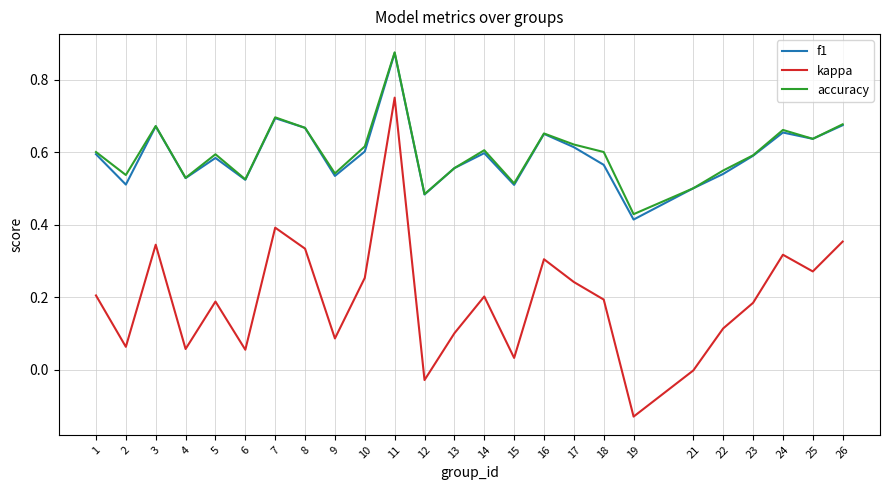

Which series has the widest spread of values?

kappa